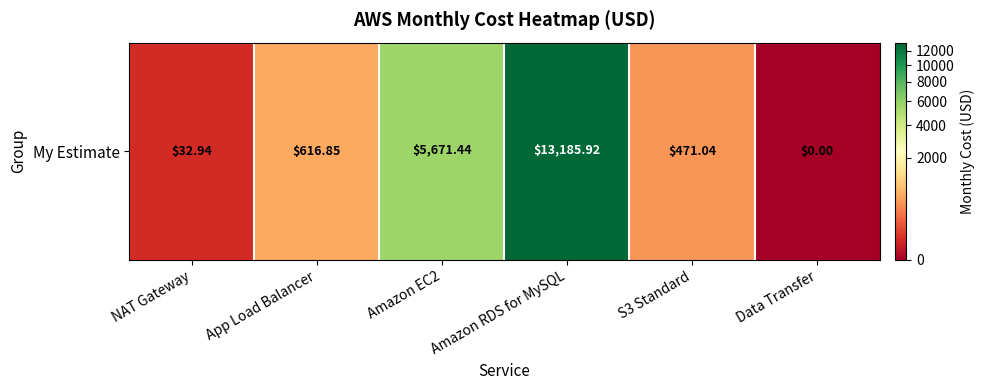

Reading right to left, transcribe all the data shown in this chart.

Data Transfer=0.0	S3 Standard=471.0	Amazon RDS for MySQL=13185.9	Amazon EC2=5671.4	App Load Balancer=616.9	NAT Gateway=32.9